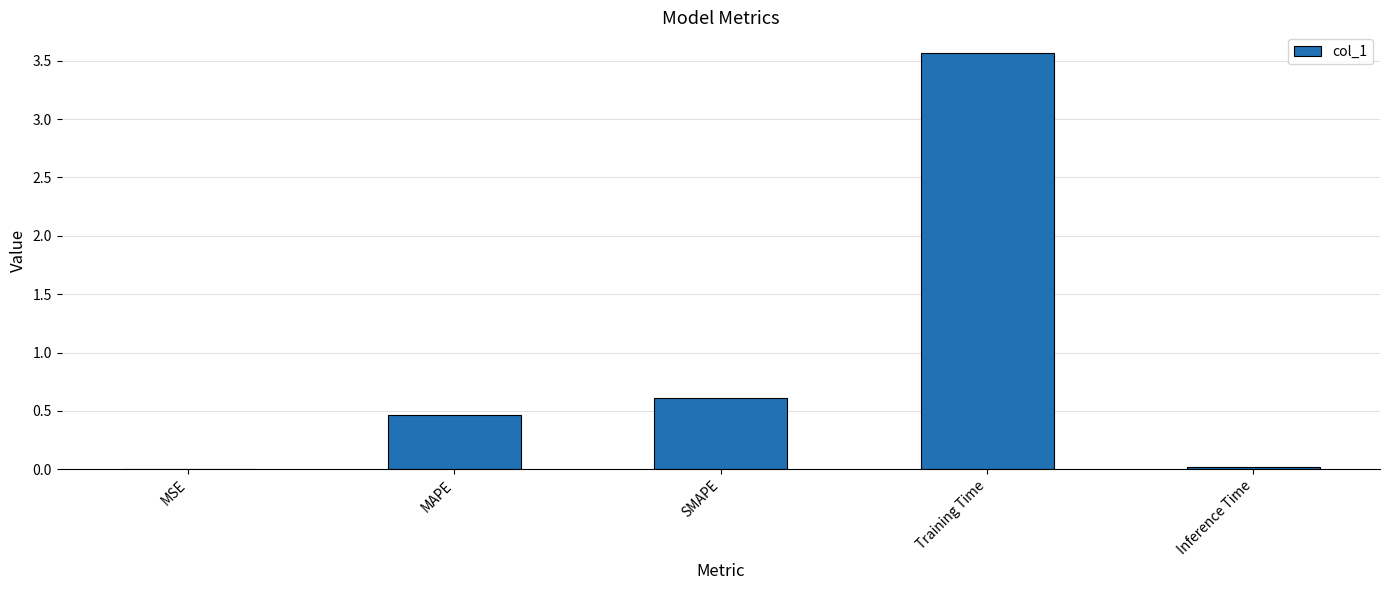

True or false: the data shows 0.2 at MAPE.

False